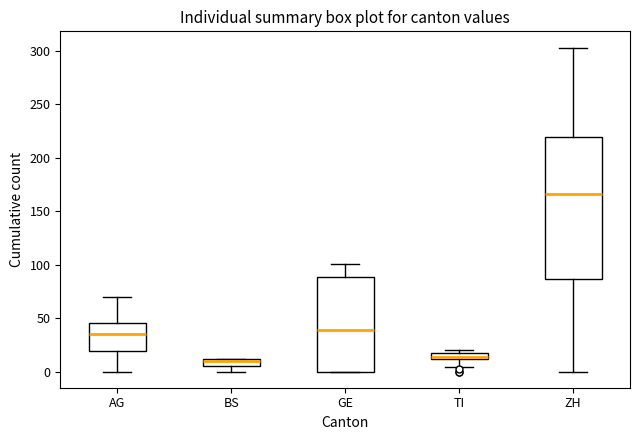

Where is the upper edge of the box for AG on the y-axis? The values are not printed on the chart, so give them approximately, as read against the axis.

45